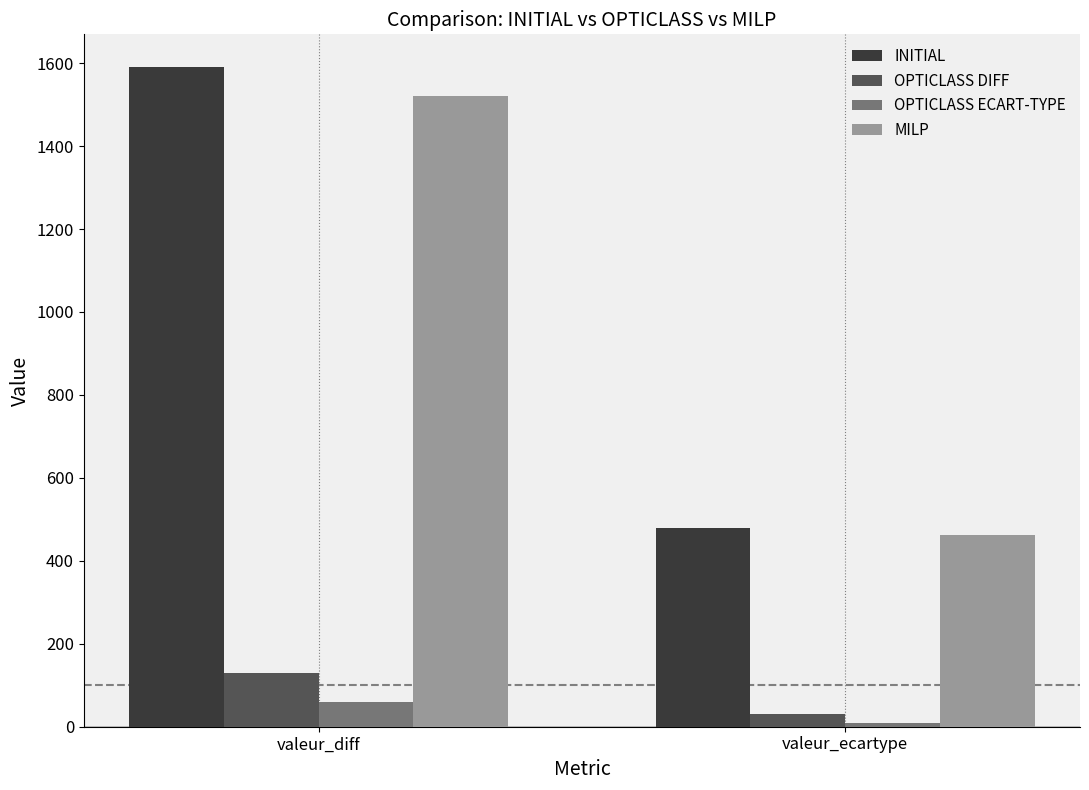

Does the chart contain stacked bars?

No